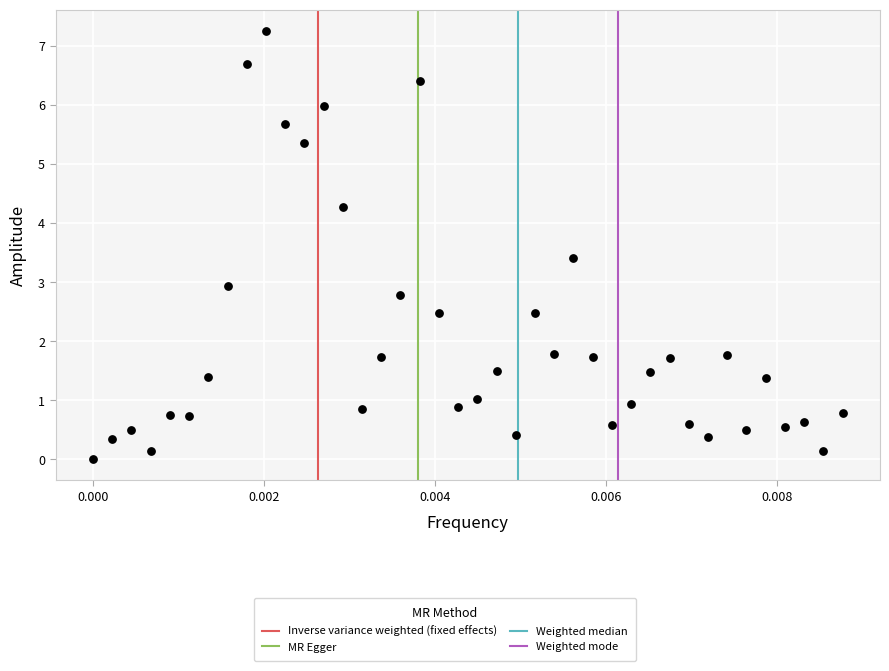

What is the range of Y values (max minus min)?

7.2